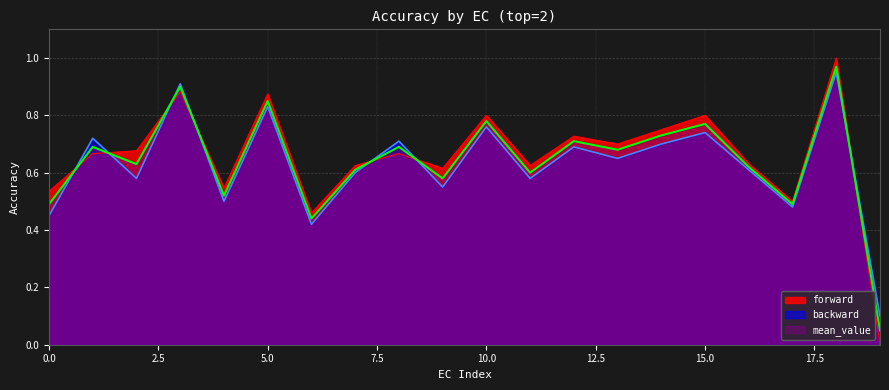

What is the difference between the mean_value values at 14 and 16?

0.1